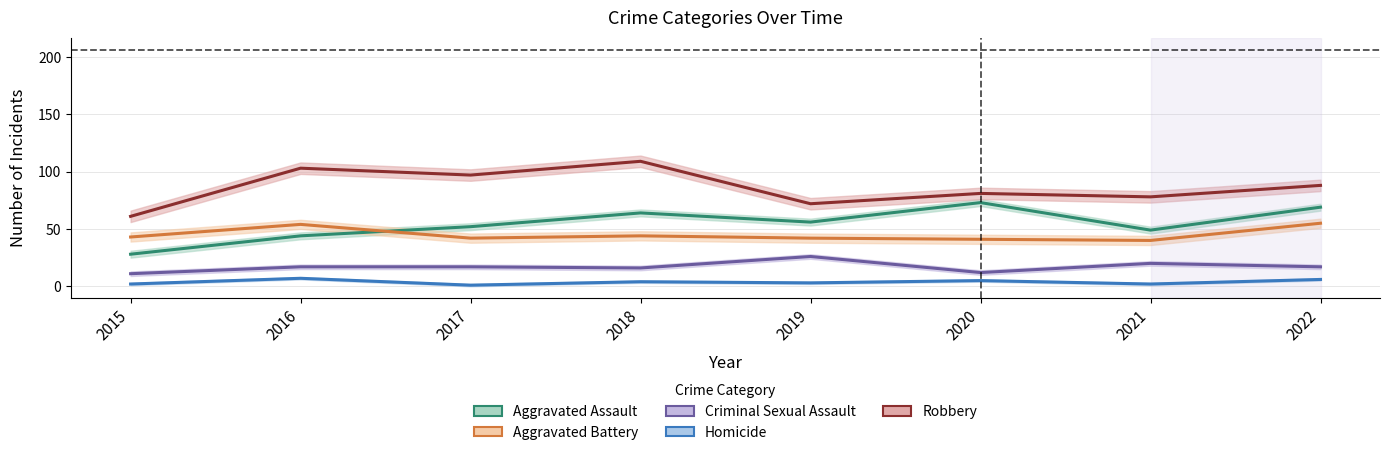

Reading left to right, list all the values displayed in this chart.

Aggravated Assault: 2015=28	2016=44	2017=52	2018=64	2019=56	2020=73	2021=49	2022=69
Aggravated Battery: 2015=43	2016=54	2017=42	2018=44	2019=42	2020=41	2021=40	2022=55
Criminal Sexual Assault: 2015=11	2016=17	2017=17	2018=16	2019=26	2020=12	2021=20	2022=17
Homicide: 2015=2	2016=7	2017=1	2018=4	2019=3	2020=5	2021=2	2022=6
Robbery: 2015=61	2016=103	2017=97	2018=109	2019=72	2020=81	2021=78	2022=88